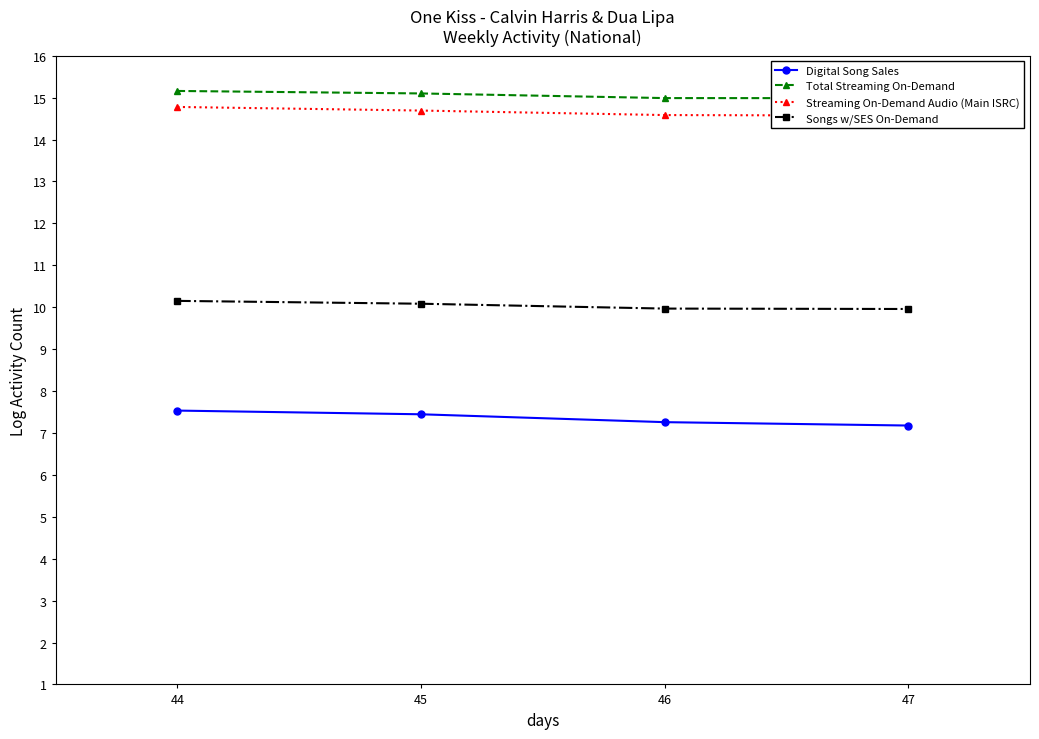

At which label is Digital Song Sales closest to 7?

47